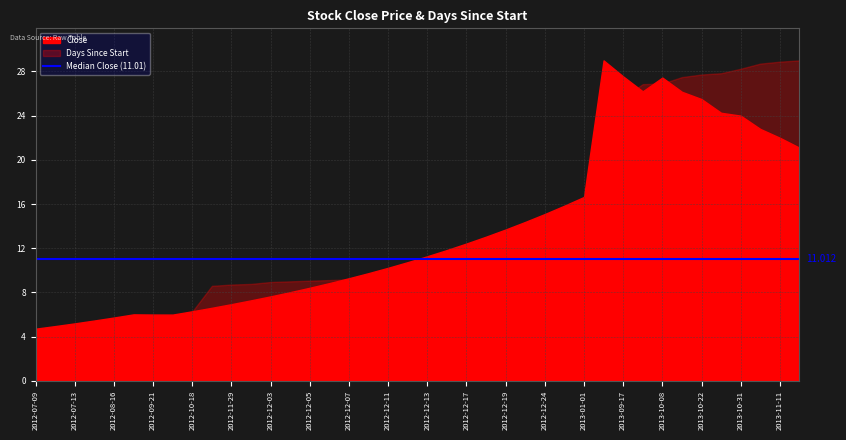

What is the value of the Days Since Start point at the 24th from the left?

169.0